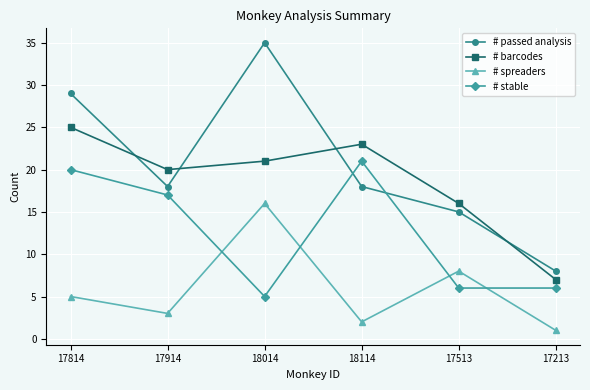

How many lines are shown in the chart?

4